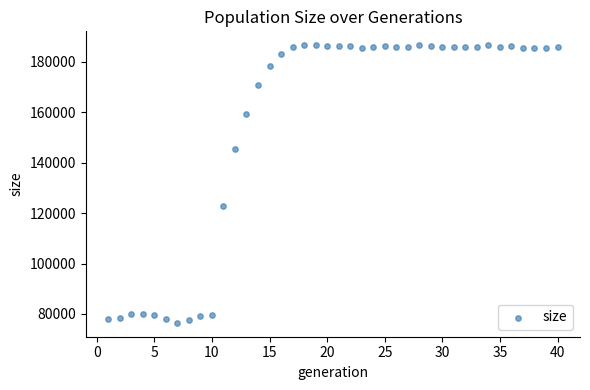

What Y value in the scatter plot is closest to 131534?

122931